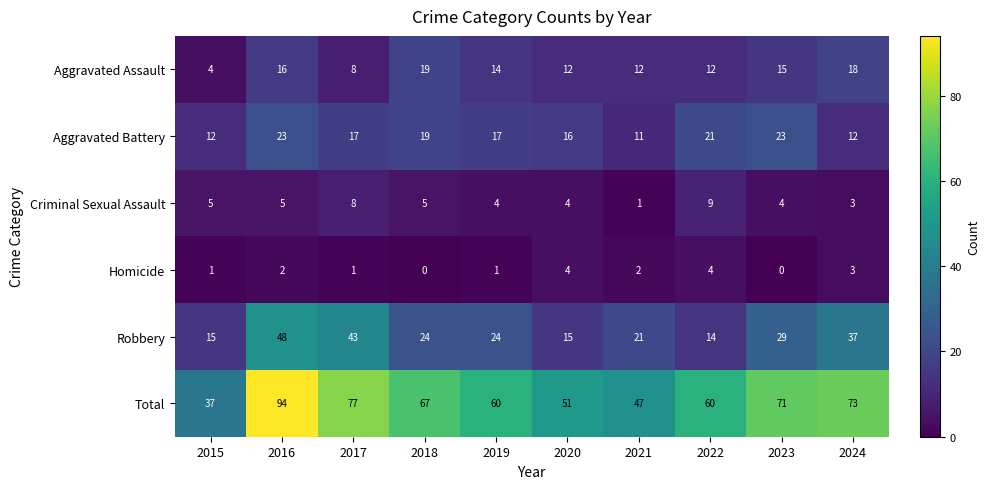

Which category has the highest value across all series?

2016